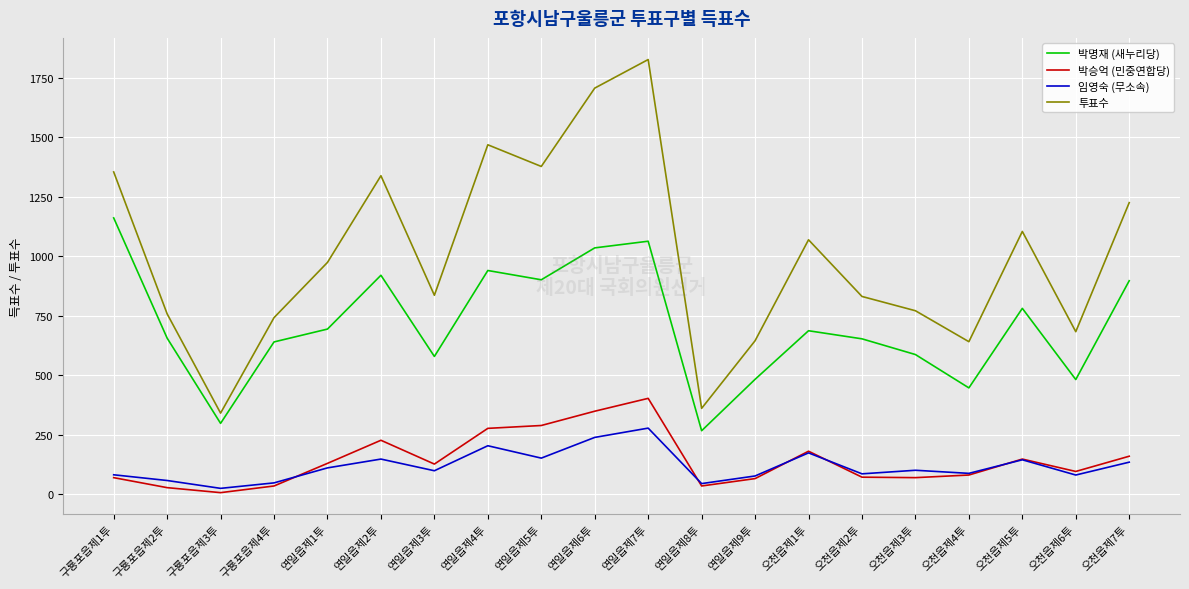

True or false: 박명재 (새누리당) has more than 0 interior local peaks.

True